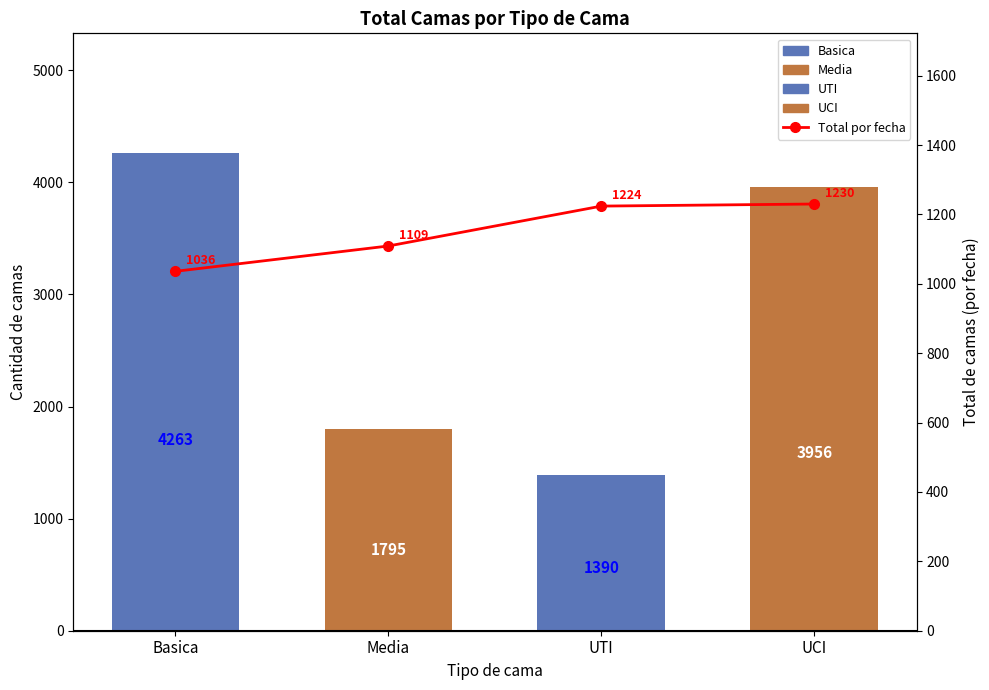

Rank the categories by value from highest to lowest.

UCI, UTI, Media, Basica